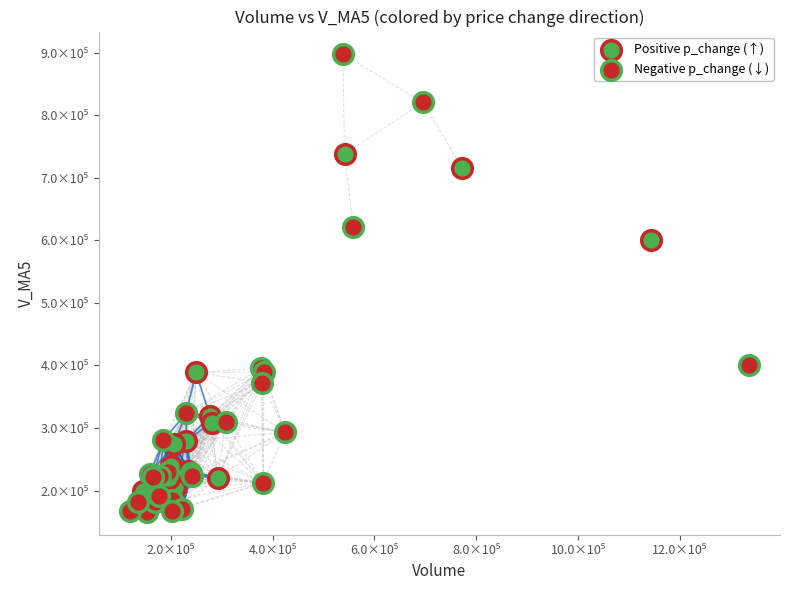

Which series has the largest Y range (max minus min)?

Negative p_change (↓)